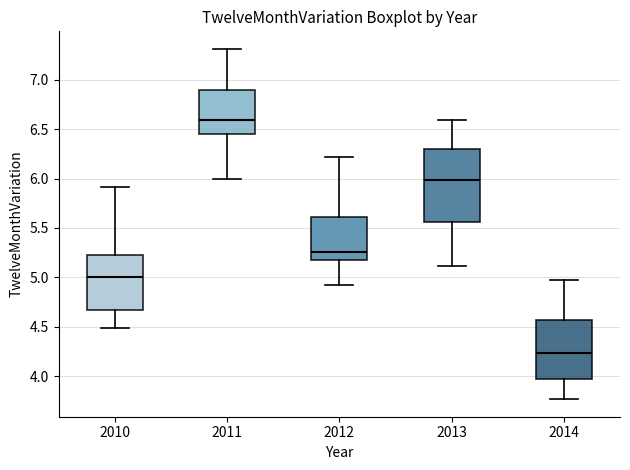

Which box has the highest median line?

2011